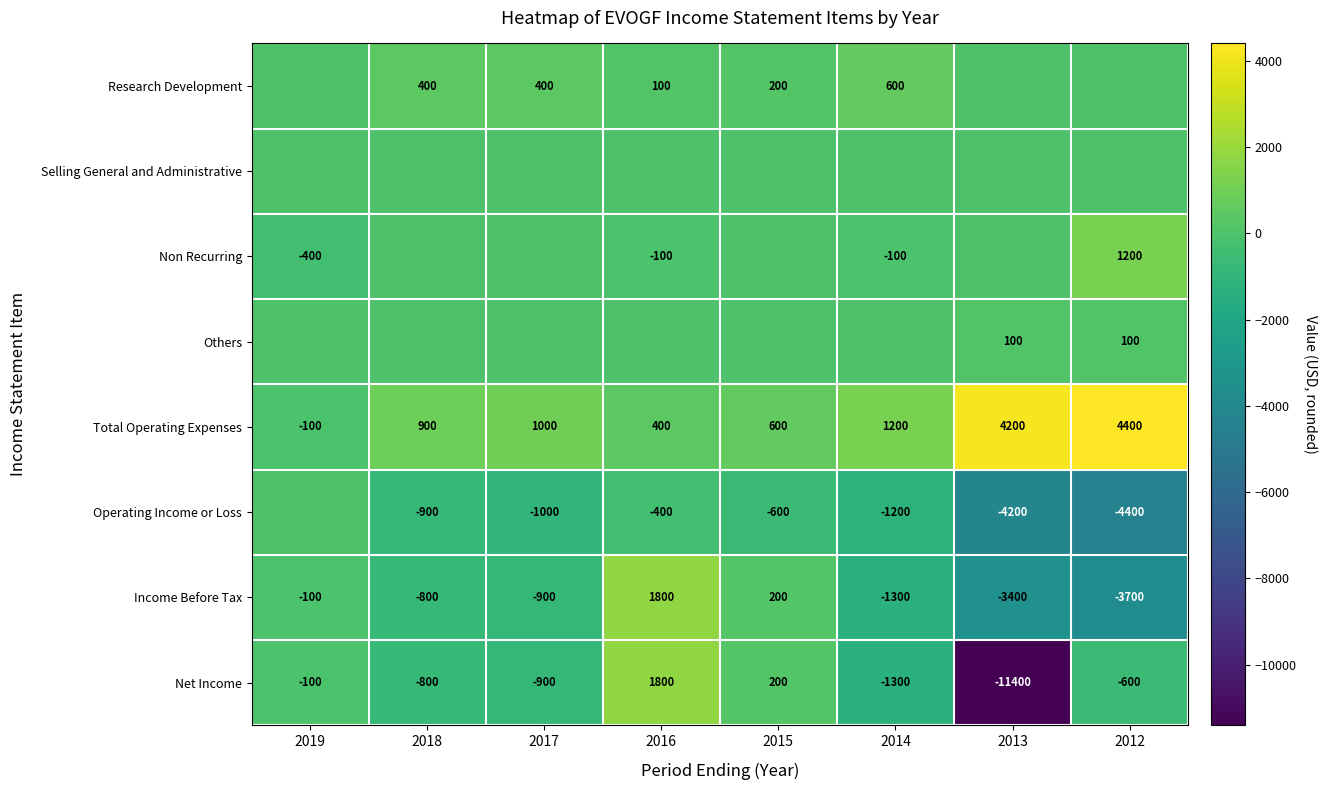

What is the sum of the Net Income values at 2012 and 2016?

1200